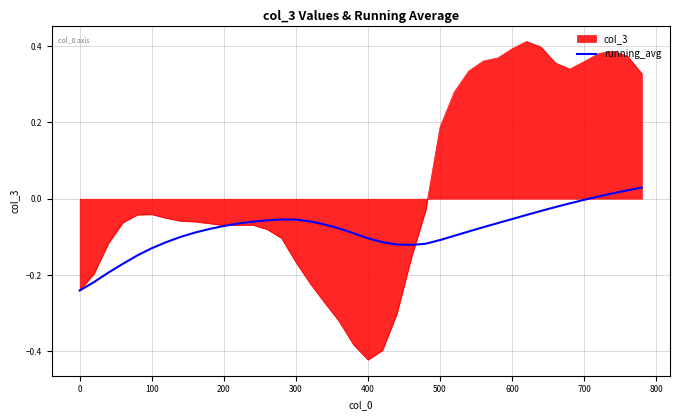

List the series in order of their overall mean, lowest first.

running_avg, col_3